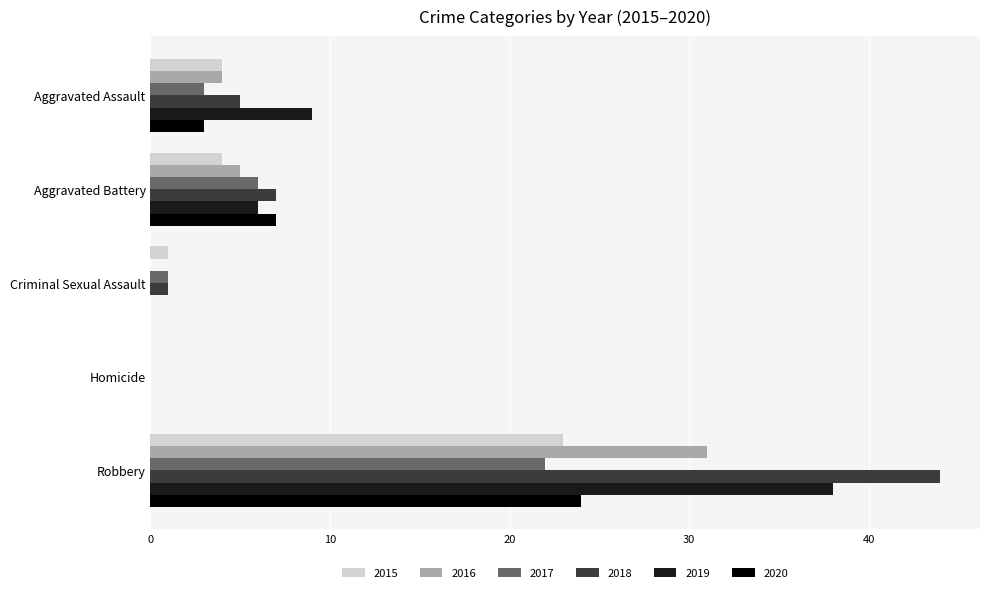

Count the number of categories in the chart.

5